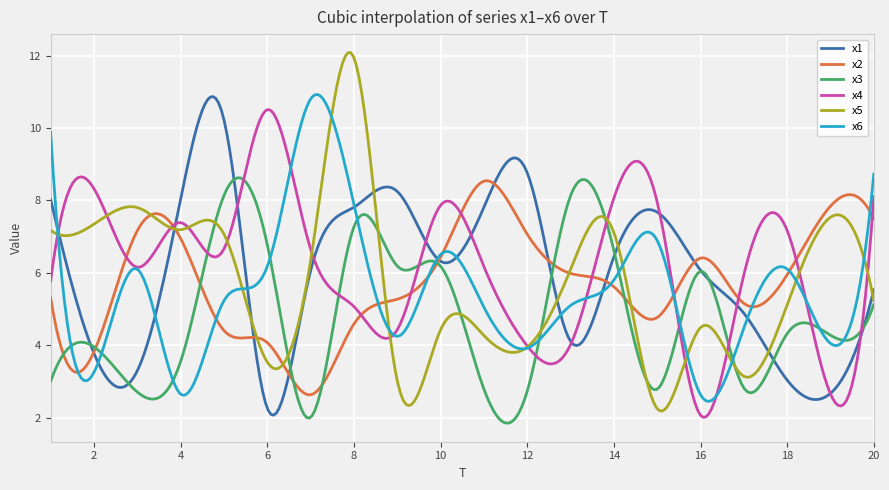

Which series has the widest spread of values?

x5